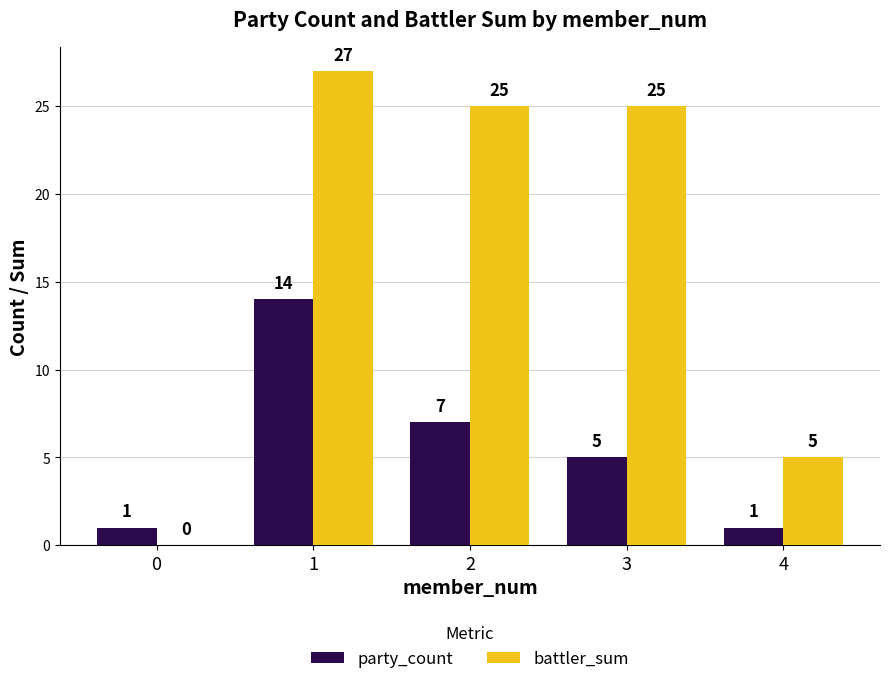

Which series has the largest total across all categories?

battler_sum